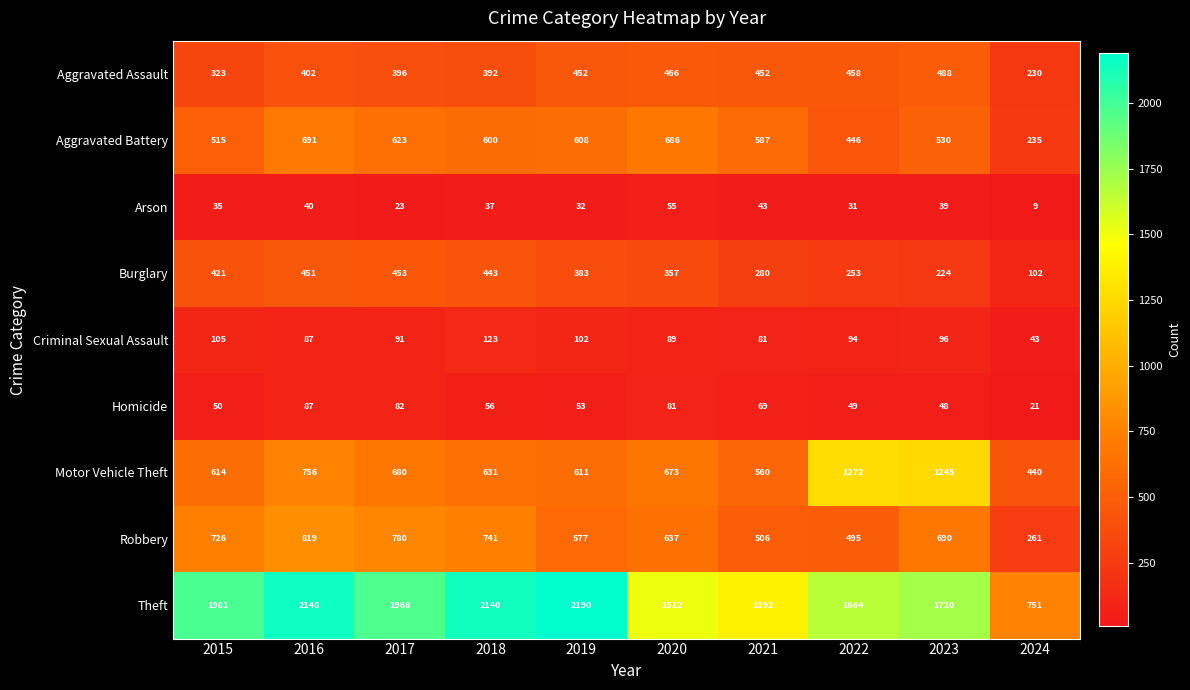

At which label does Arson first exceed 37?

2016